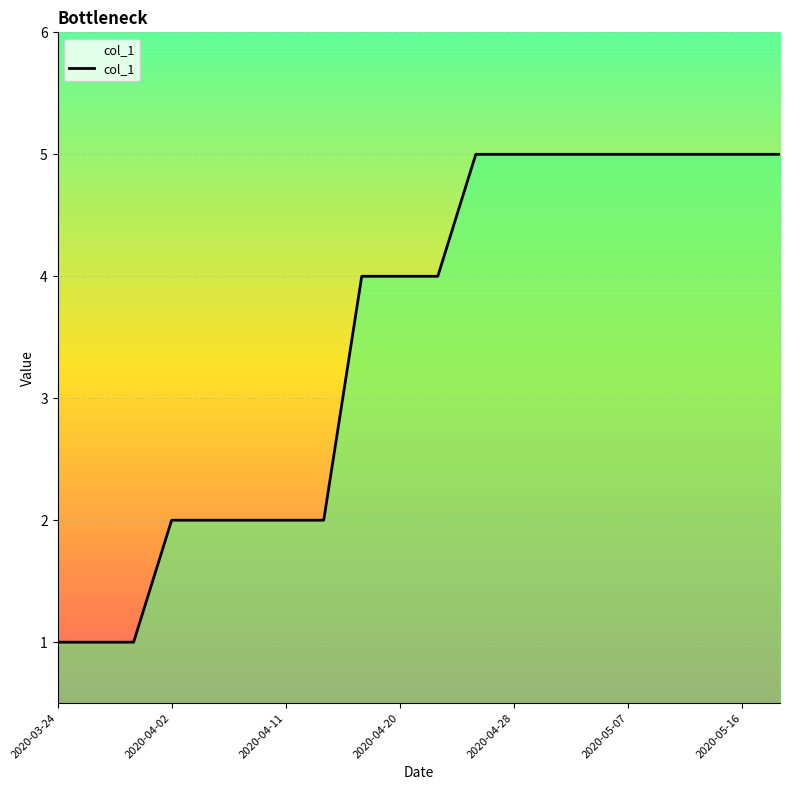

What is the average value?

4